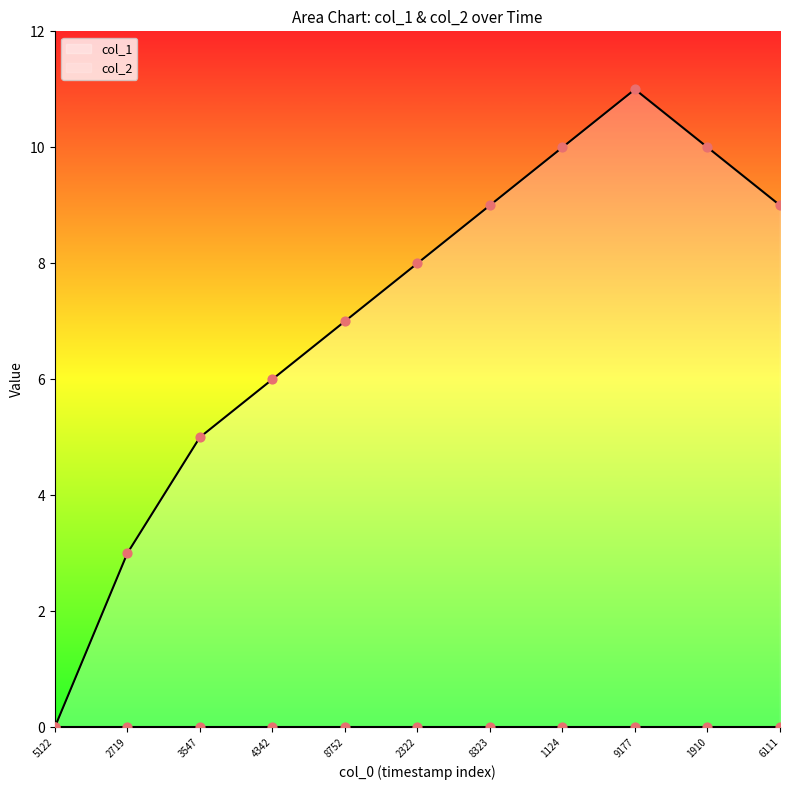

What is the highest value of the col_1 series?

11